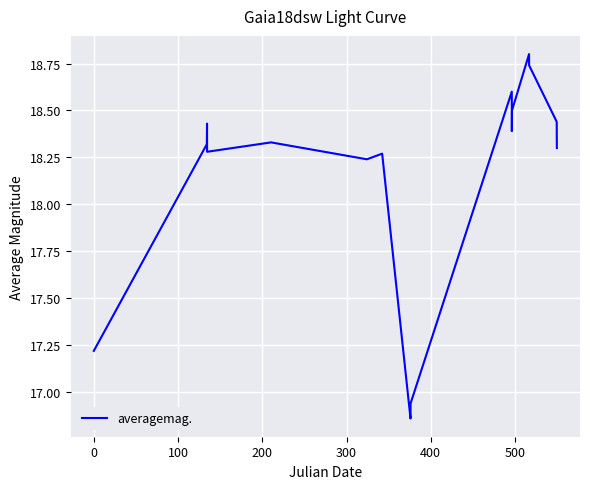

What is the greatest value displayed?

18.8